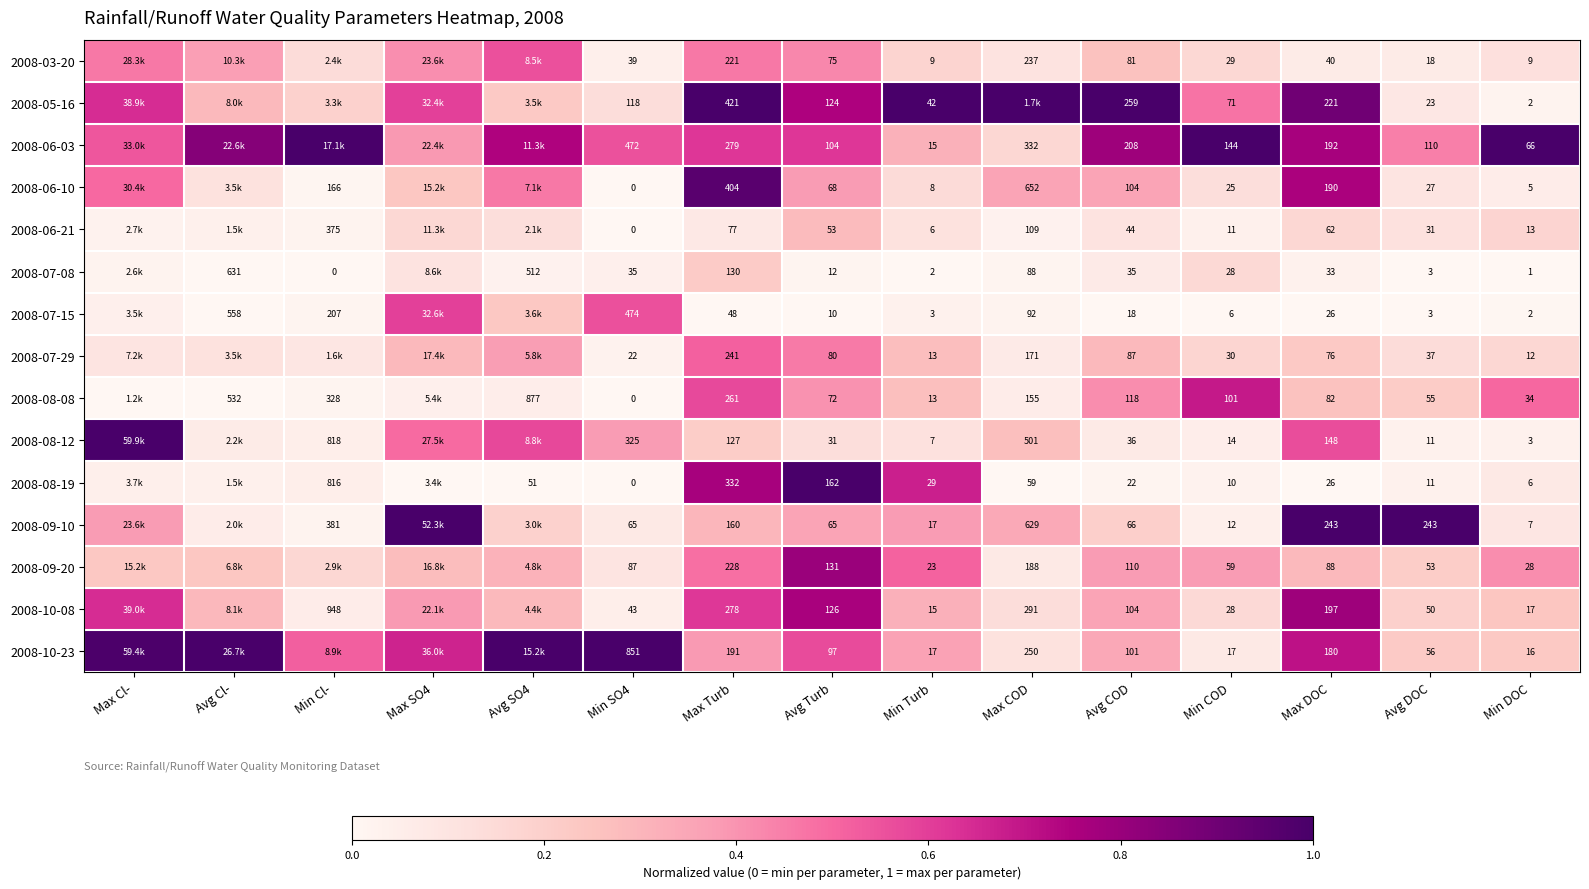

Is the value of 2008-06-21 at Max Turb greater than the value of 2008-10-23 at Min DOC?

Yes